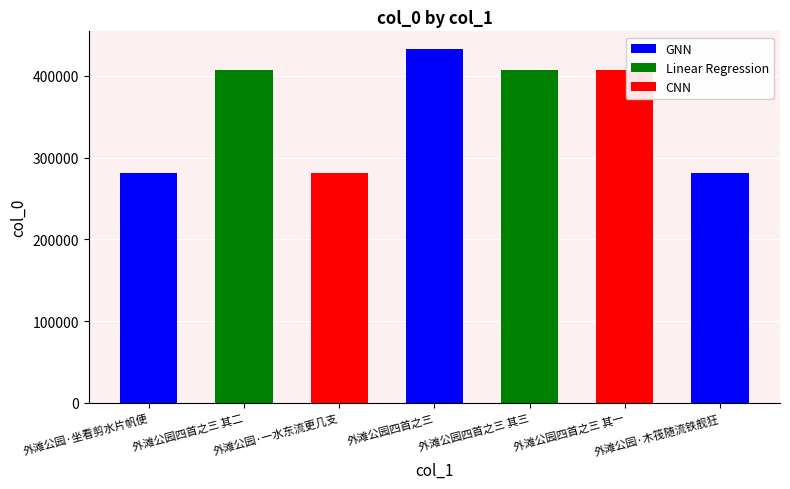

Where is the data nearest to the value 357093?

外滩公园四首之三 其一